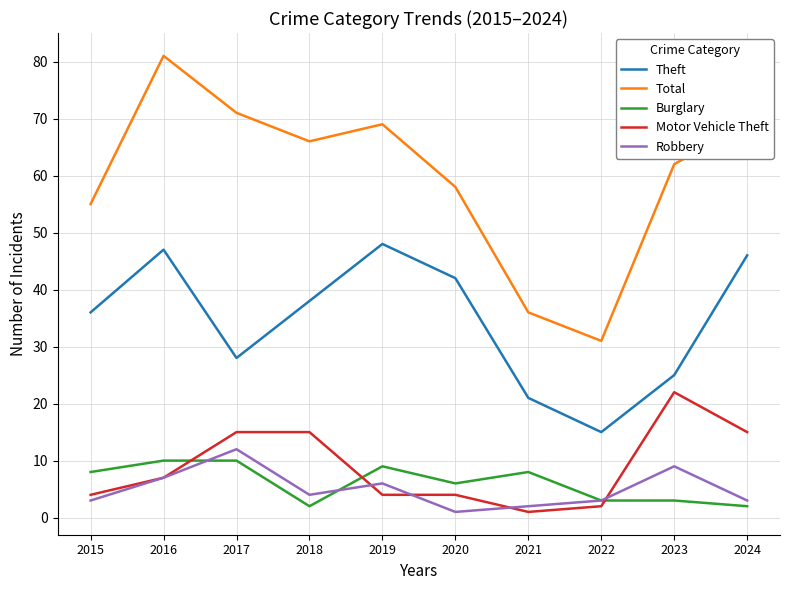

The Motor Vehicle Theft series shows 7 at 2023. True or false?

False